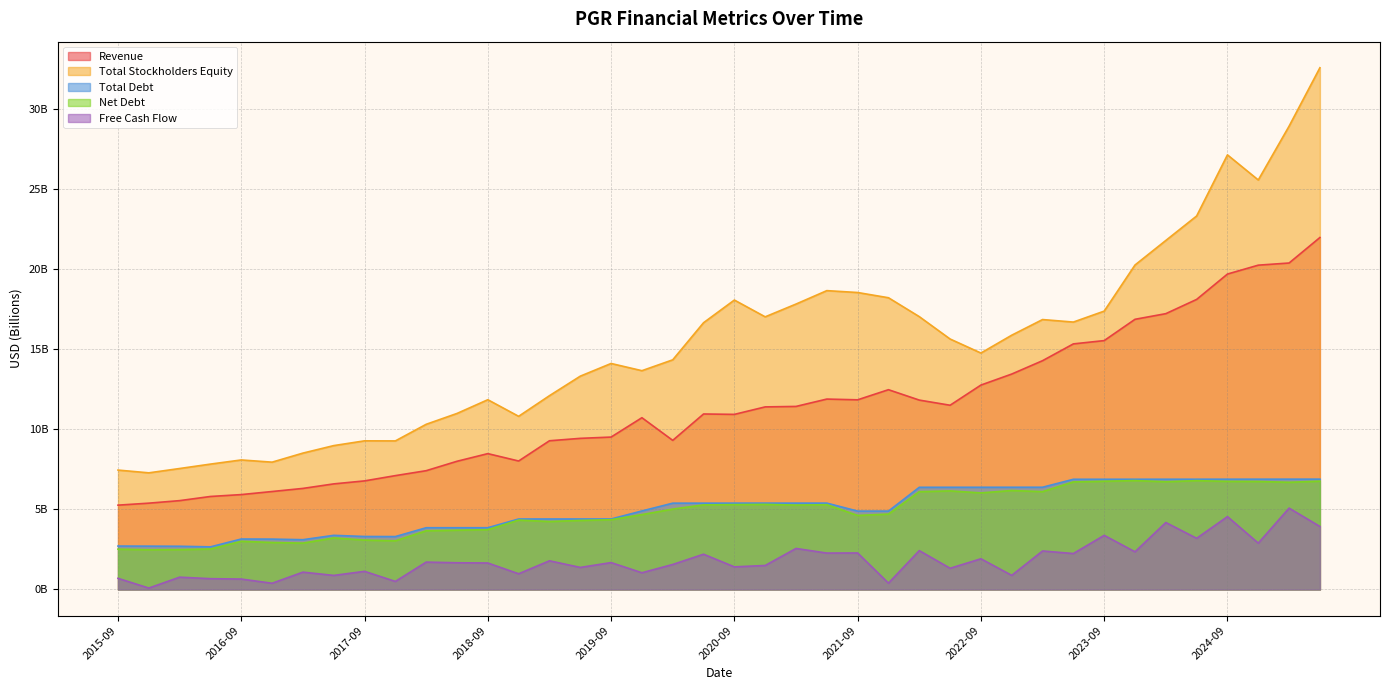

What value does the freeCashFlow series have at 2017-12-31?

0.5